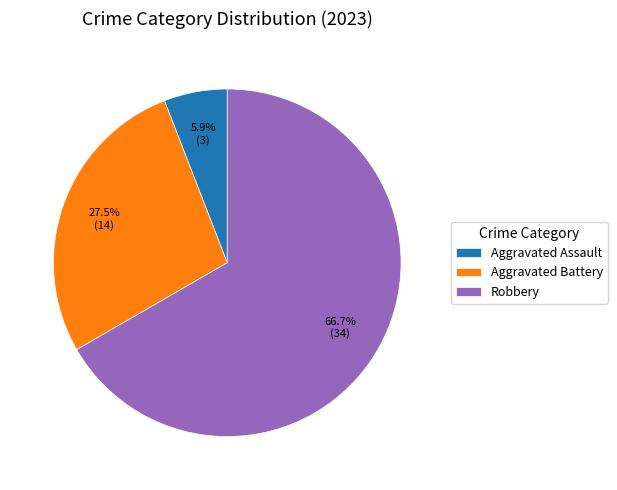

How many segments does this pie chart have?

3